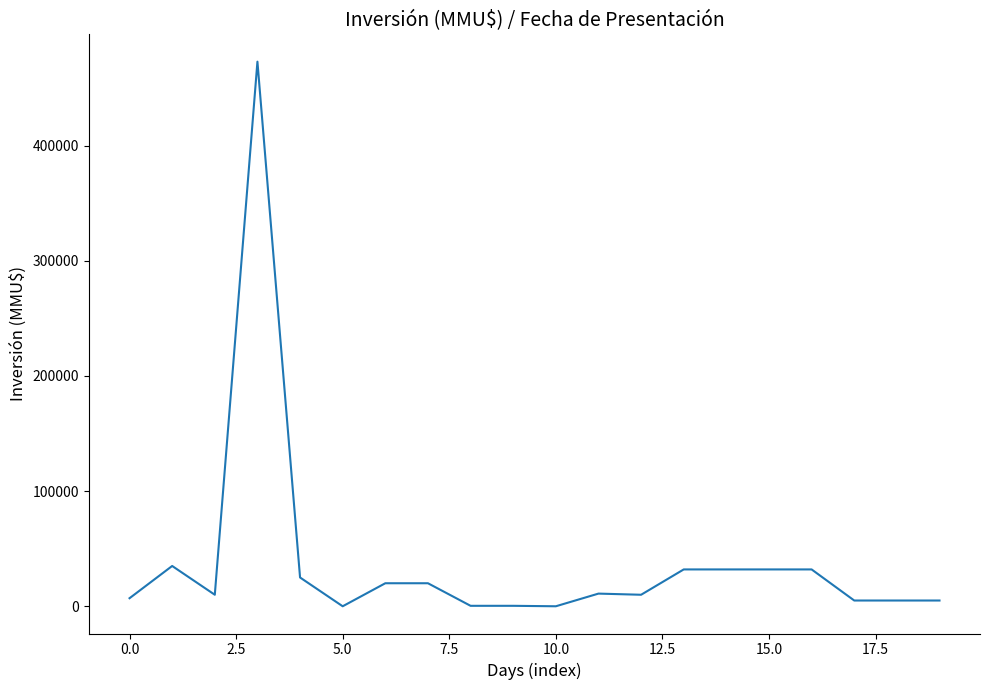

What is the maximum value shown in the chart?

473000